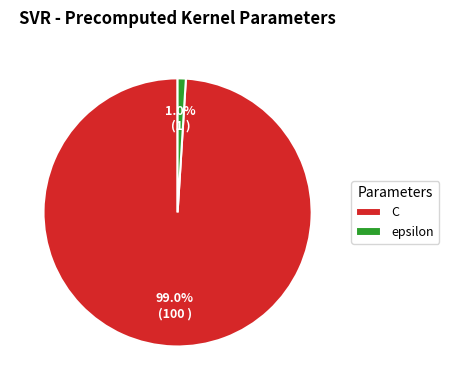

Combined, do epsilon and C account for over 50%?

Yes